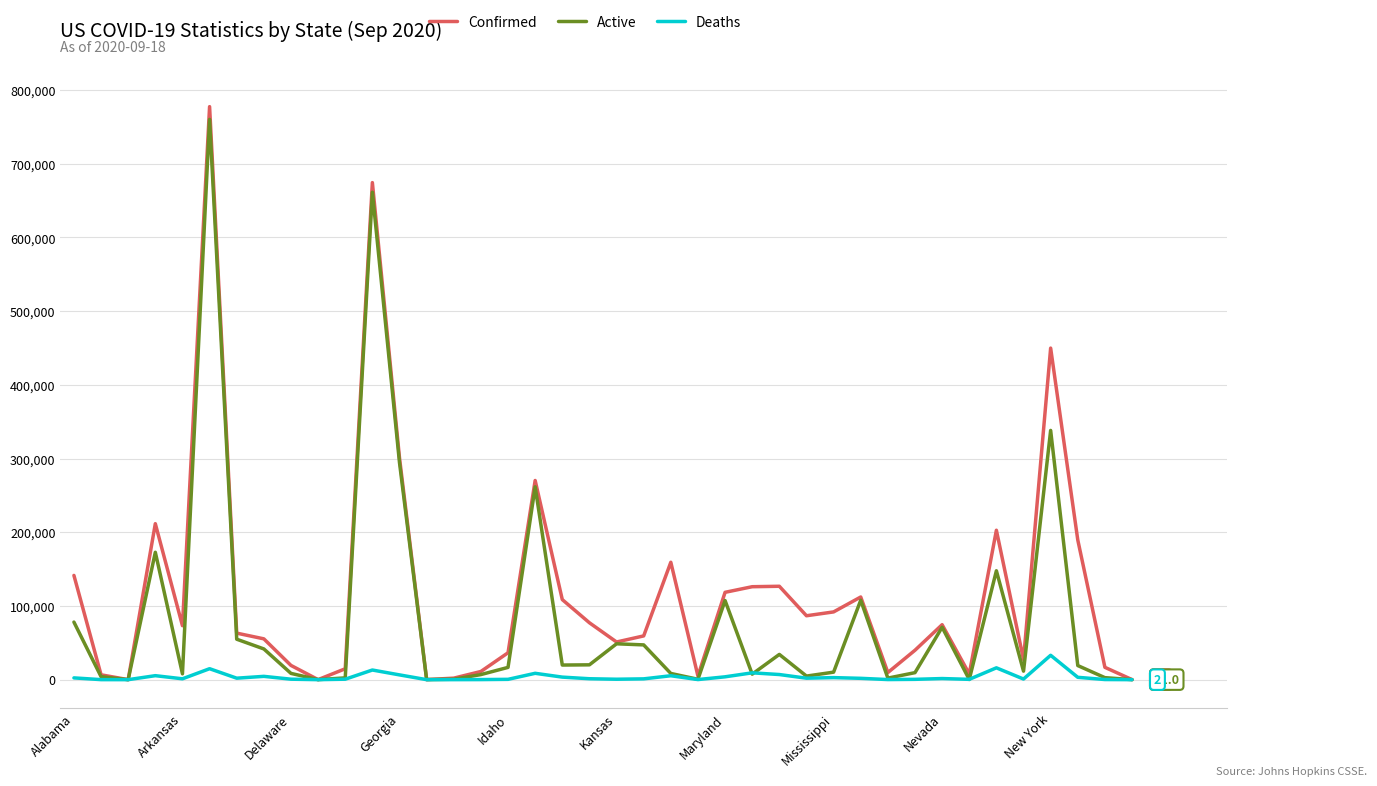

Which series has the largest total across all categories?

Confirmed